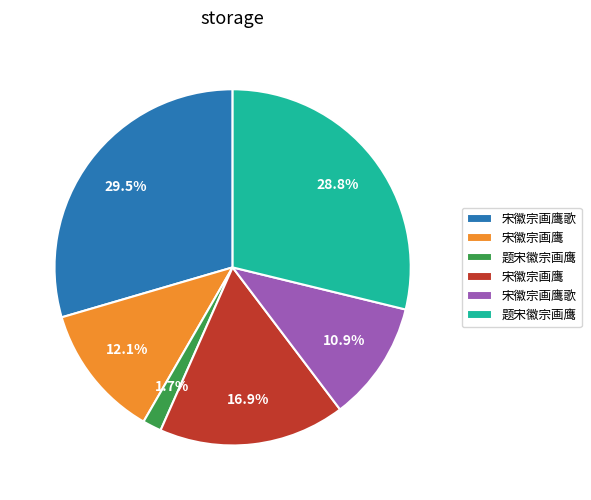

Is there any slice that represents more than half of the pie?

No